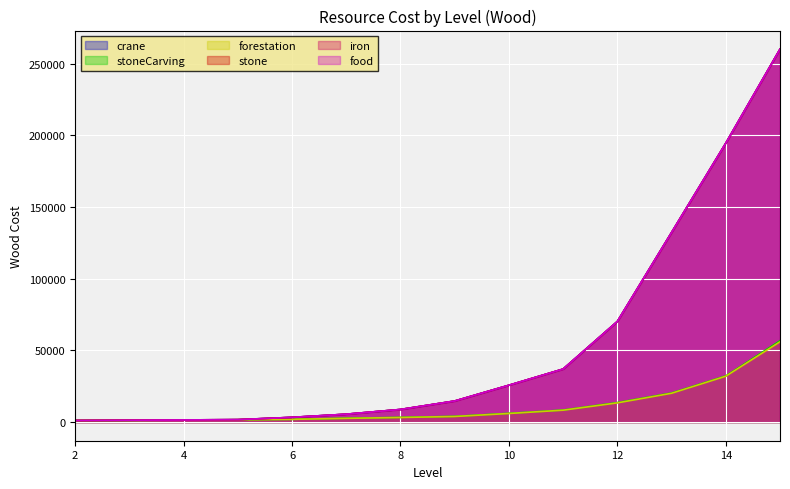

Which series has the widest spread of values?

crane